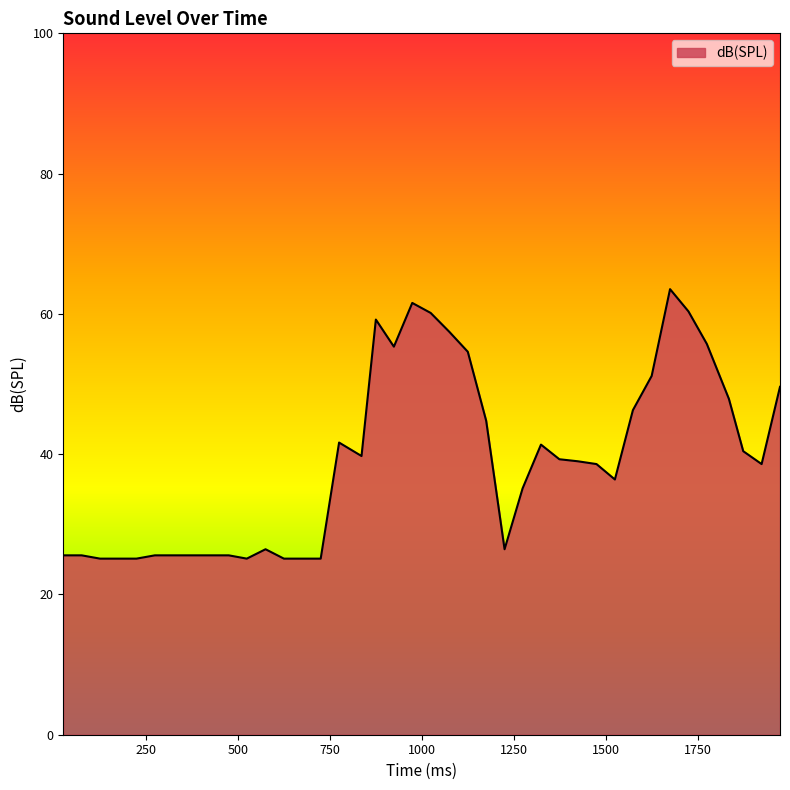

What is the difference between the maximum and minimum values?

38.4